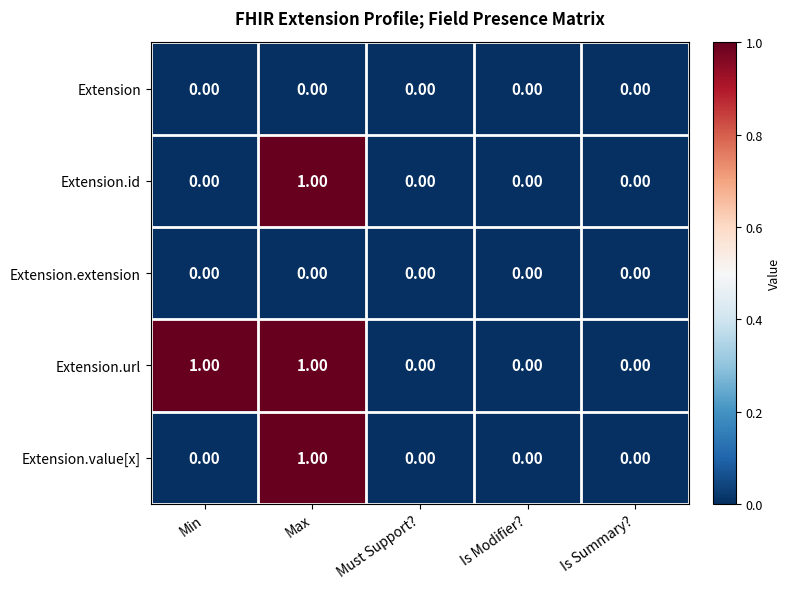

What is the greatest value displayed?

1